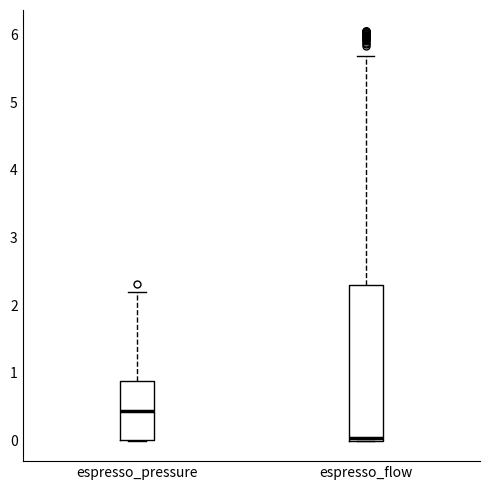

Comparing the boxes themselves (not the whiskers), which one is the tallest?

espresso_flow